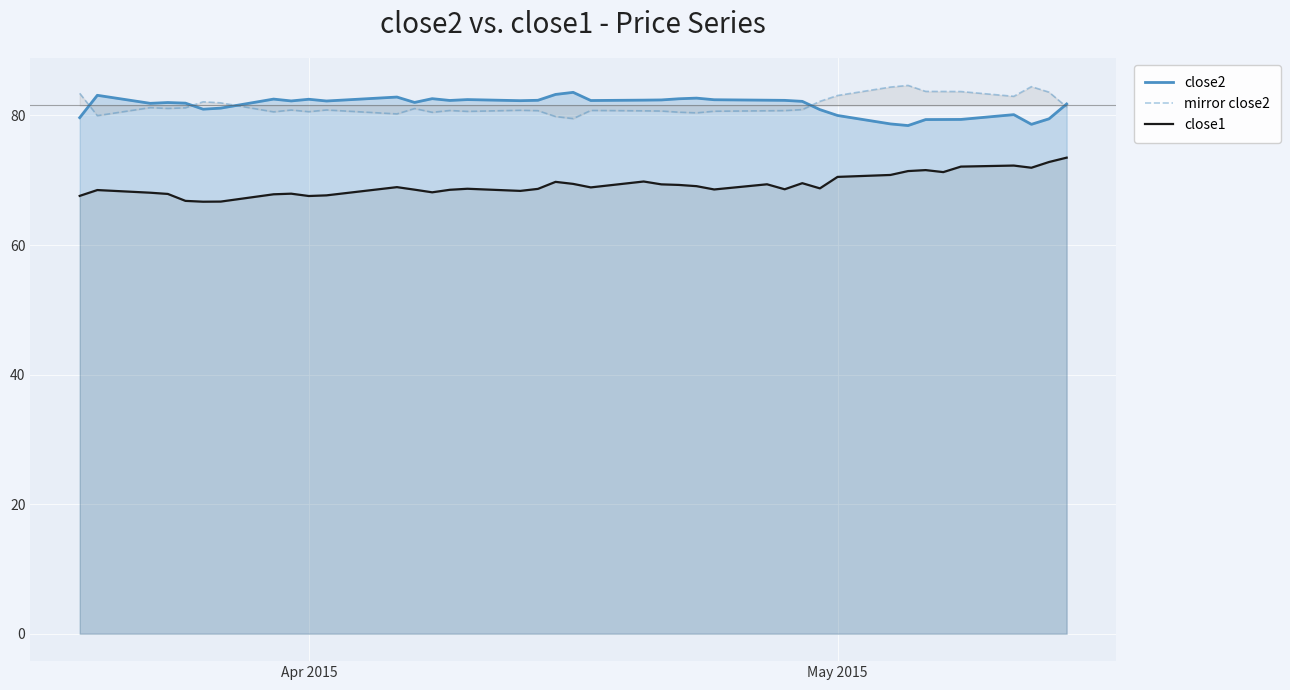

Is it true that mirror close2 equals 83.1 at May 2015?

True